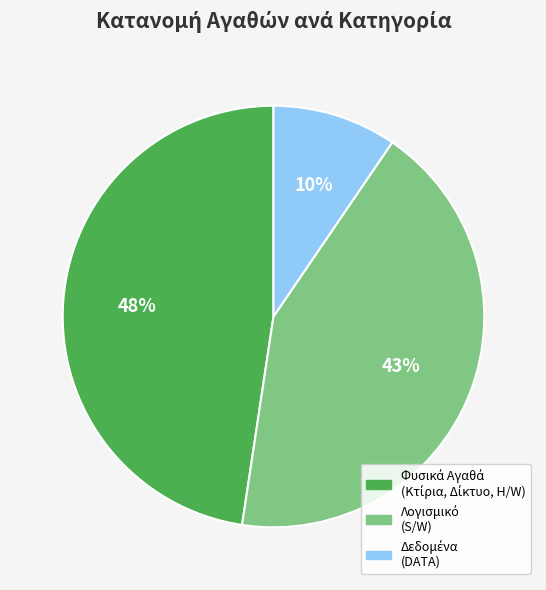

To the nearest percent, what is the average slice percentage?

33%